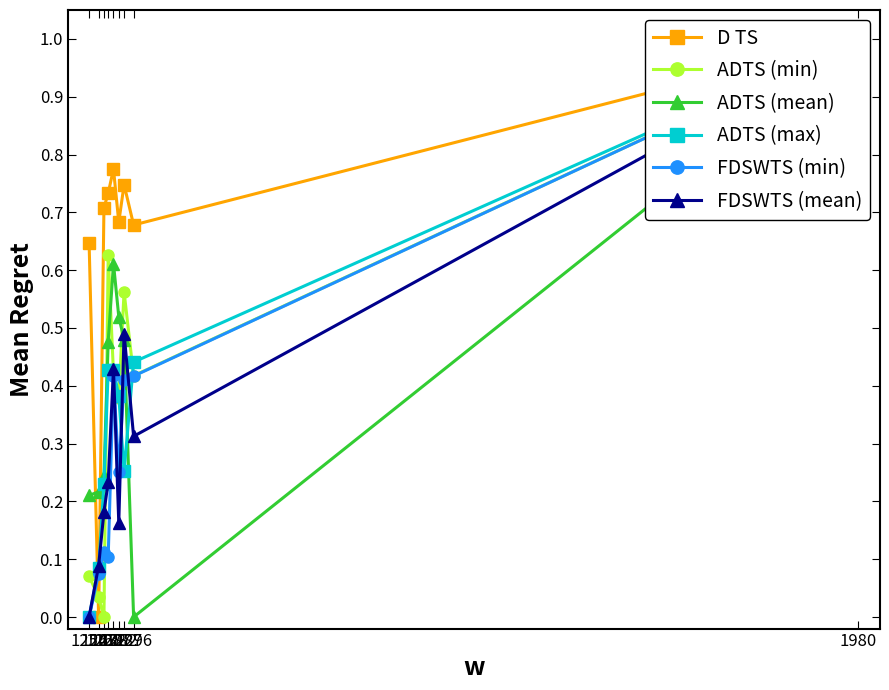

What is the value of the D TS point at the 8th from the left?

0.7